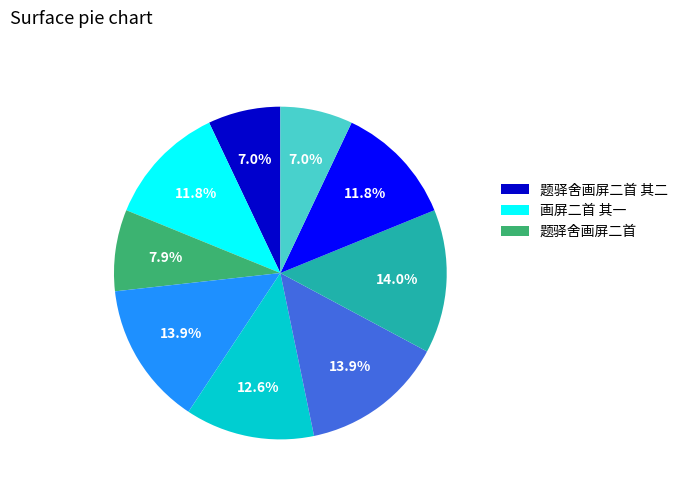

Is there a majority slice in this chart?

No